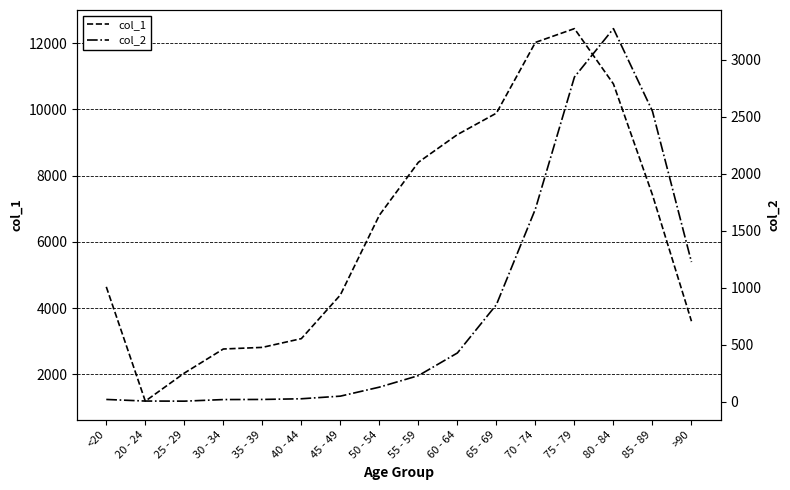

True or false: col_2 and col_1 intersect in this chart.

False